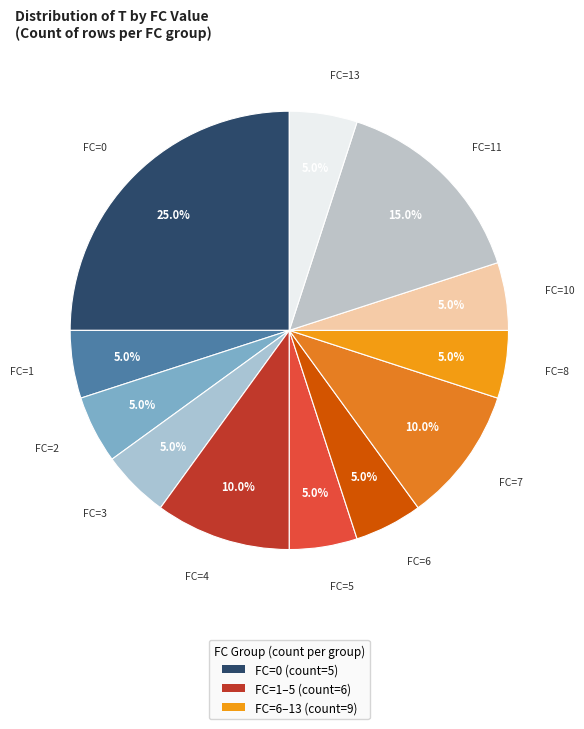

How many segments does this pie chart have?

12